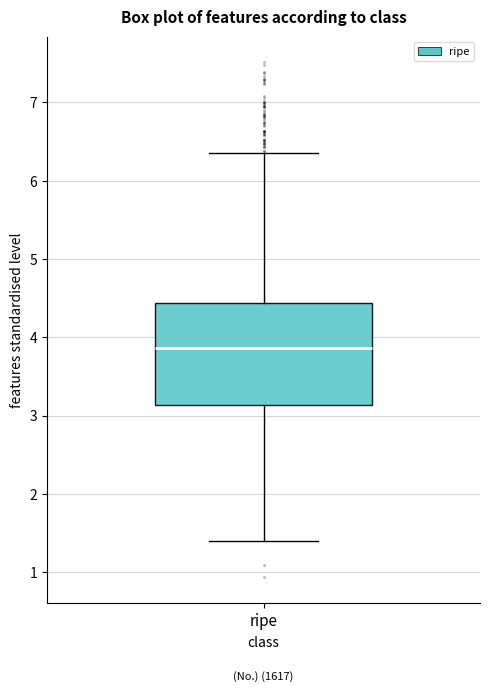

Read this box plot against the y-axis: the position of the median line, the range covered by the box, and the ends of both whiskers. The values are not printed on the chart, so give them approximately, as read against the axis.

median 3.9, box 3.1 to 4.4, whiskers 1.4 to 6.4